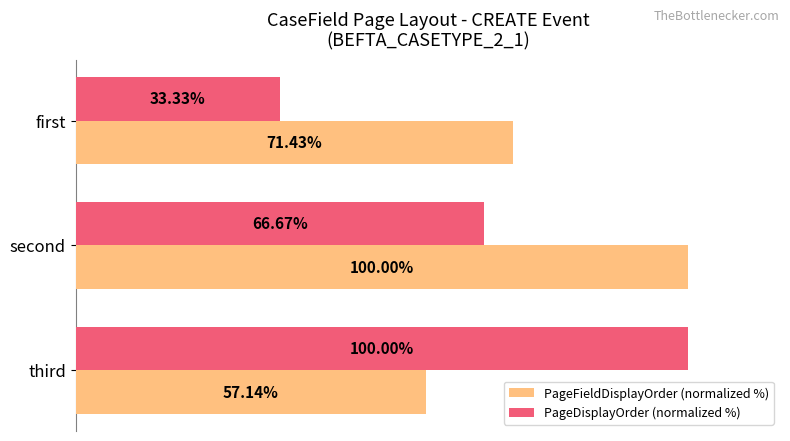

Is the value of PageDisplayOrder (normalized %) at second greater than the value of PageFieldDisplayOrder (normalized %) at first?

No